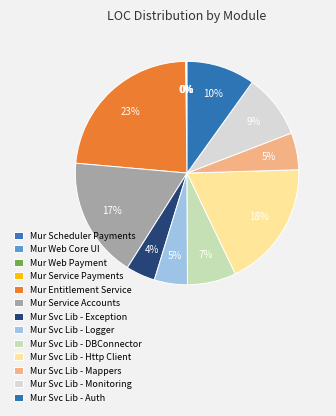

Rank the categories by value from lowest to highest.

Mur Scheduler Payments, Mur Web Core UI, Mur Service Payments, Mur Web Payment, Mur Svc Lib - Exception, Mur Svc Lib - Logger, Mur Svc Lib - Mappers, Mur Svc Lib - DBConnector, Mur Svc Lib - Monitoring, Mur Svc Lib - Auth, Mur Service Accounts, Mur Svc Lib - Http Client, Mur Entitlement Service